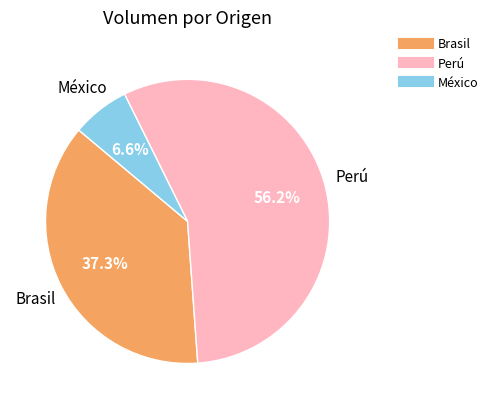

Count the number of slices in the pie.

3